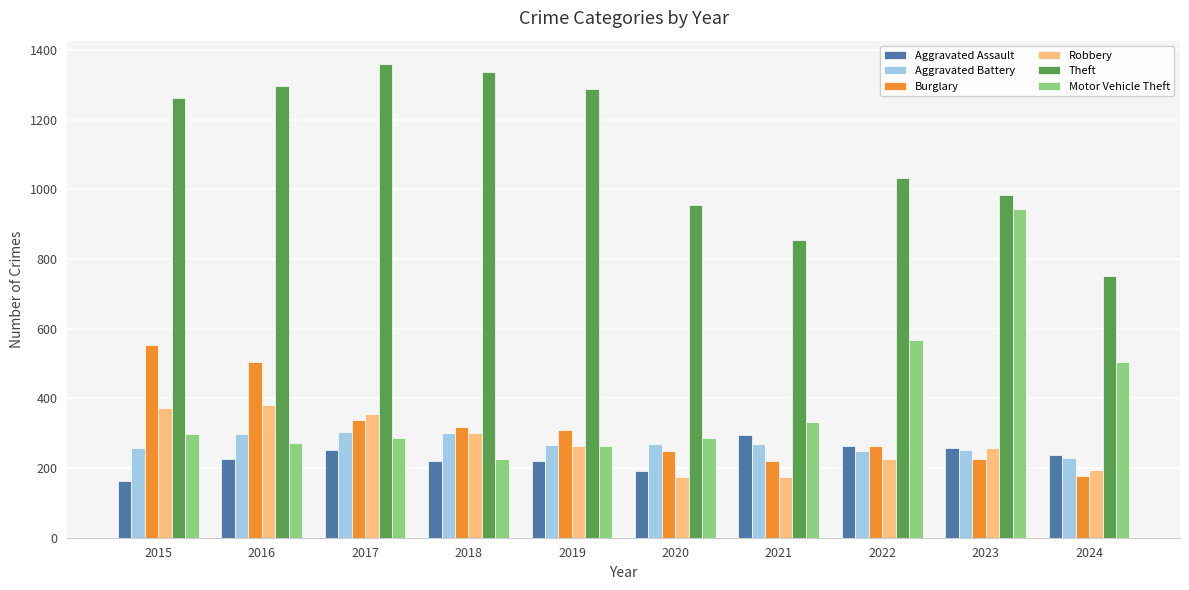

Read the Aggravated Battery value at 2024.

229